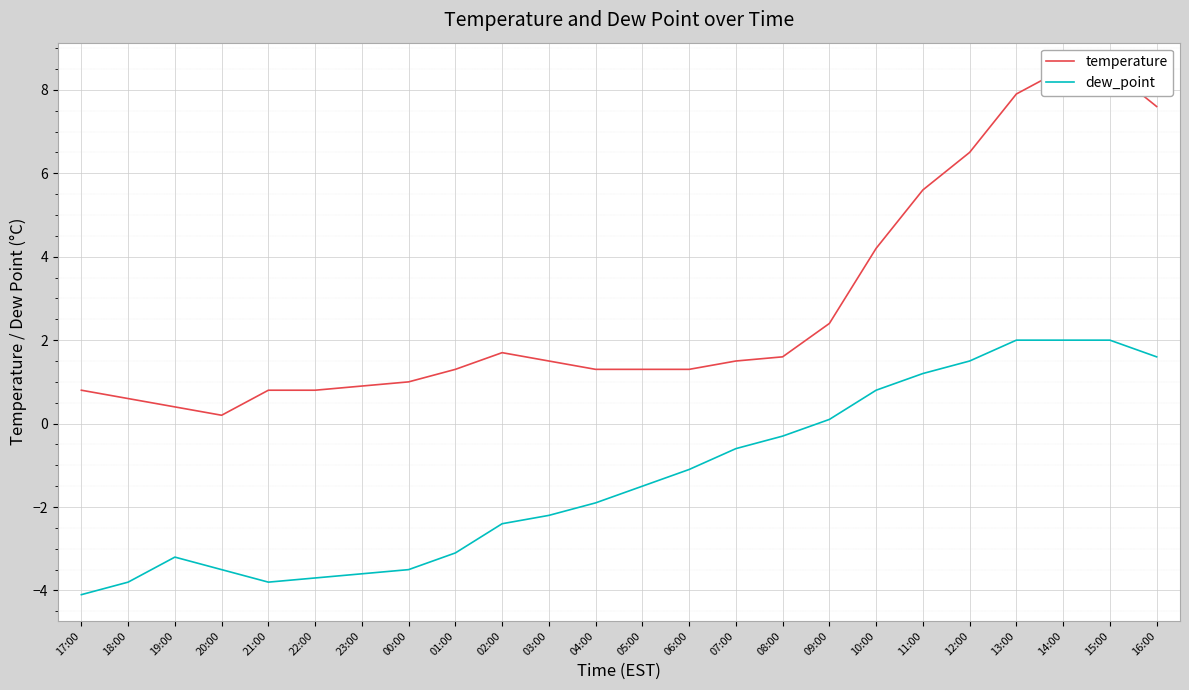

What is the maximum value shown in the chart?

8.5